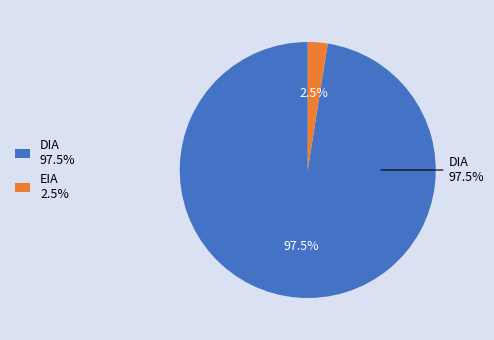

Which has a higher value, EIA or DIA?

DIA